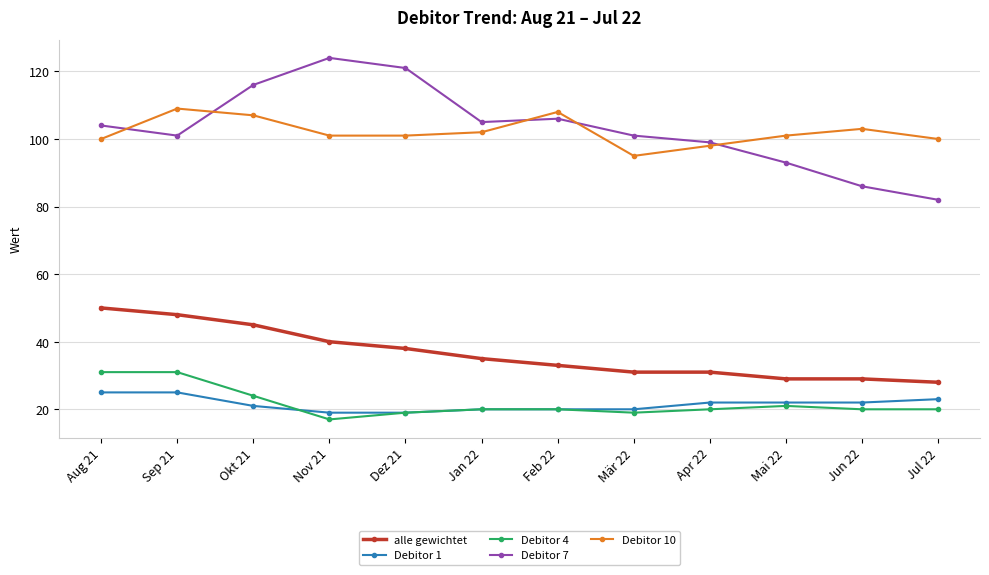

What are all the series names shown in the legend?

alle gewichtet, Debitor 1, Debitor 4, Debitor 7, Debitor 10